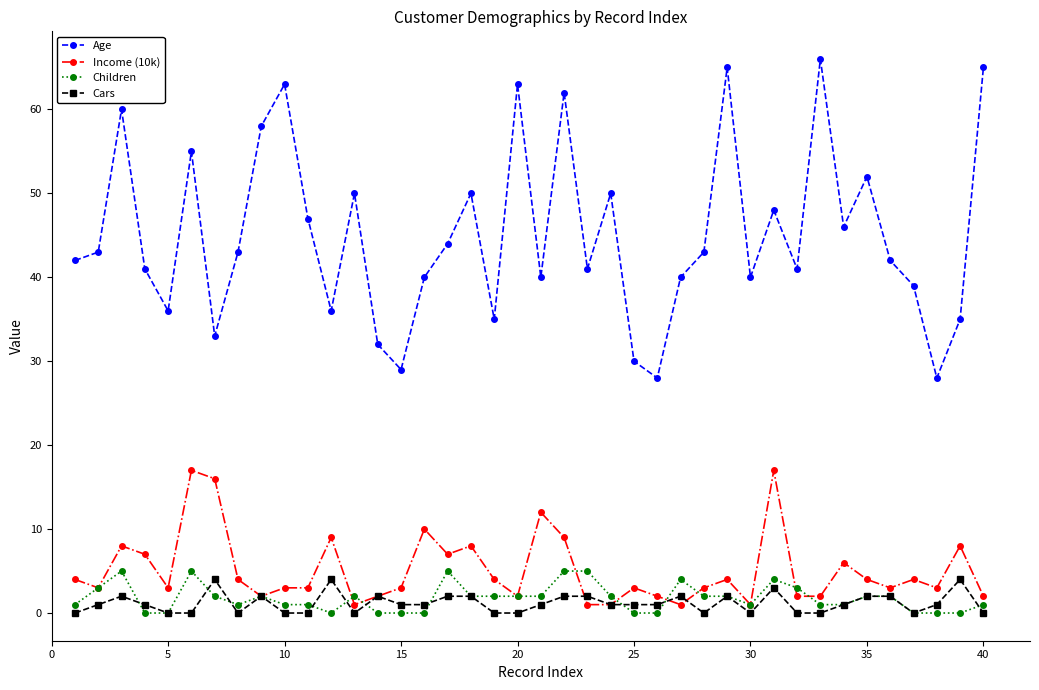

What is the greatest value displayed?

66